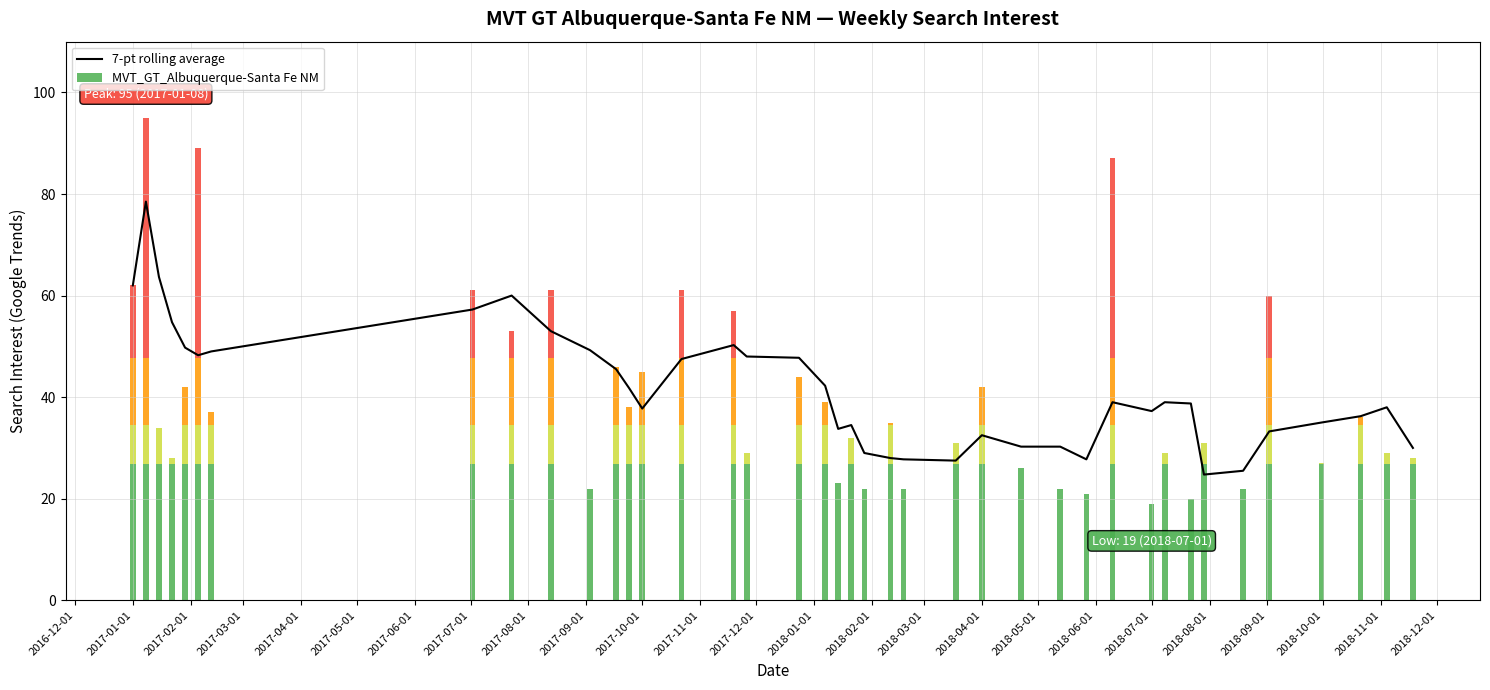

How many series are shown in this chart?

1